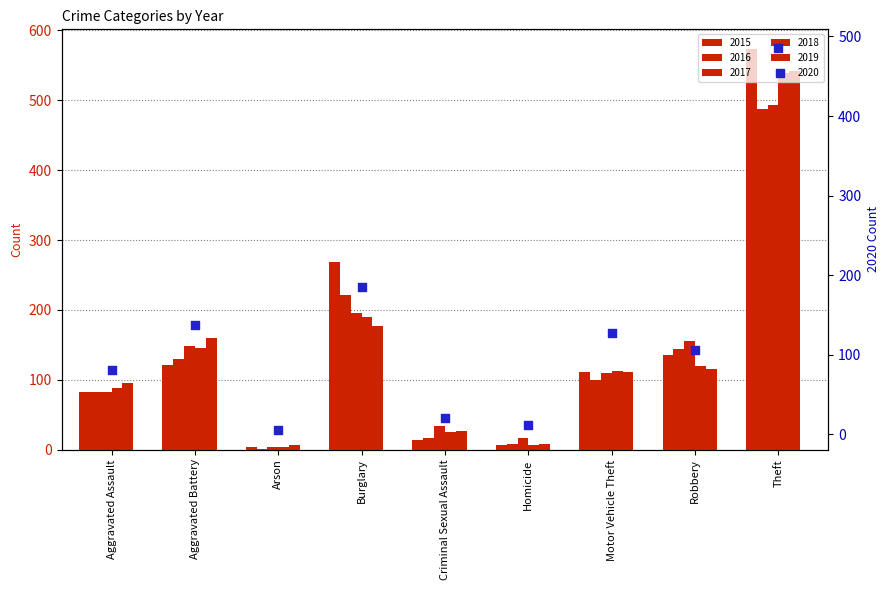

Which series contains the highest Y value?

2015